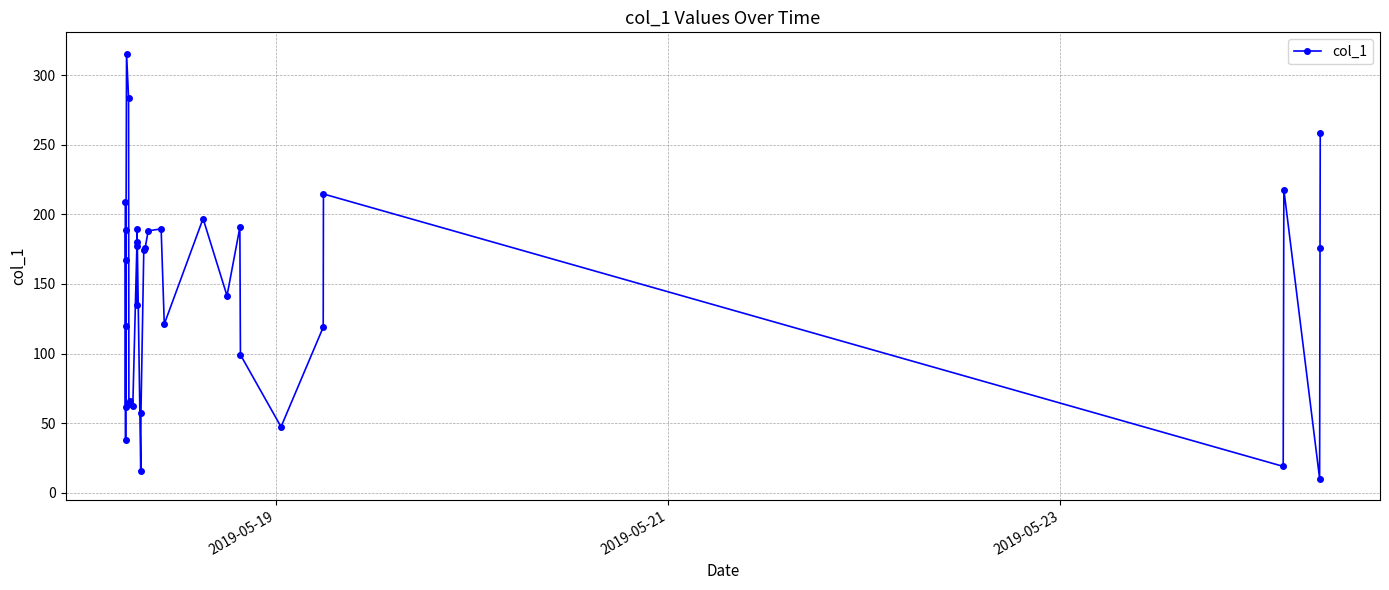

What is the difference between the maximum and minimum values?

305.3